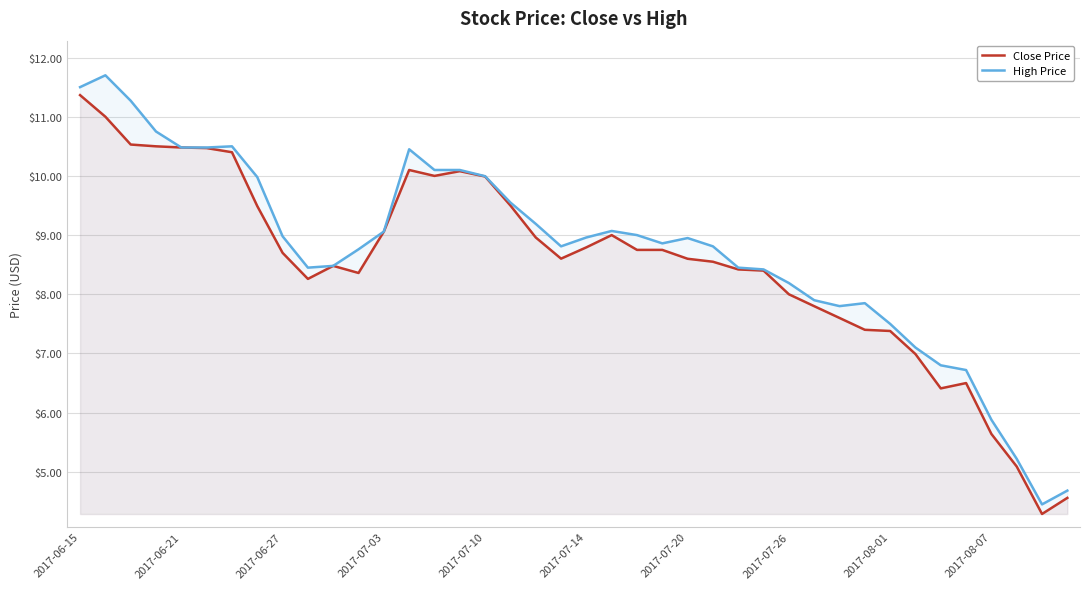

What is the total value across all series at 2017-07-20?

17.6